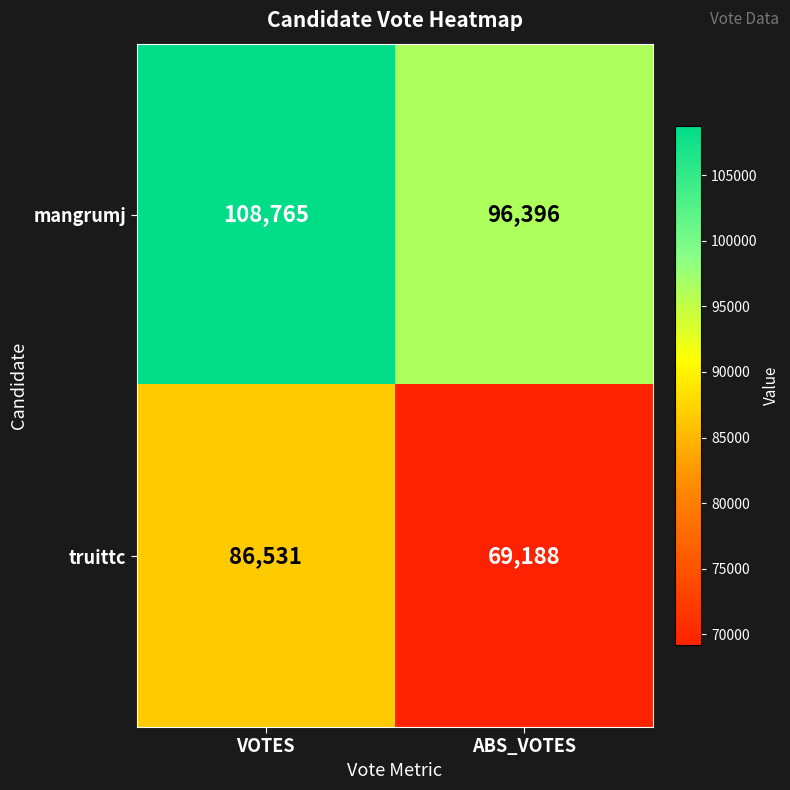

What is the total value across all series at VOTES?

195296